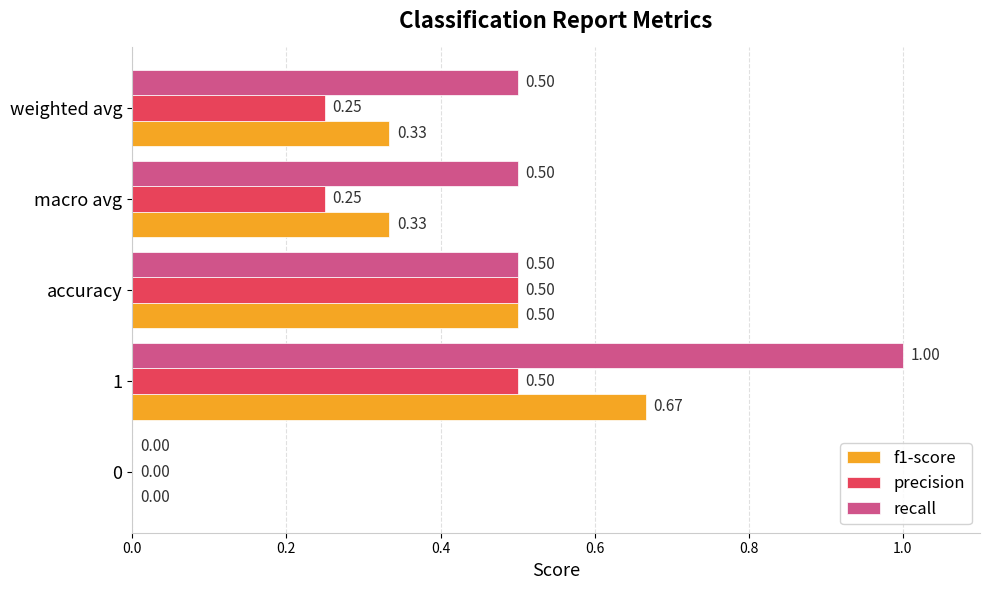

Which category has the highest value across all series?

1